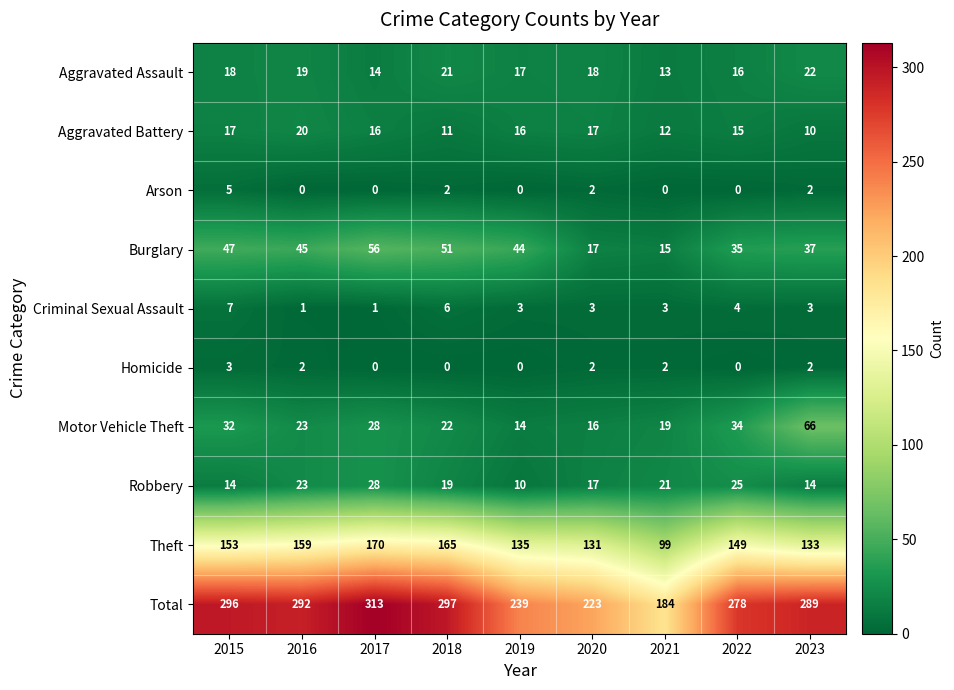

Is the value of Homicide at 2016 greater than the value of Theft at 2018?

No